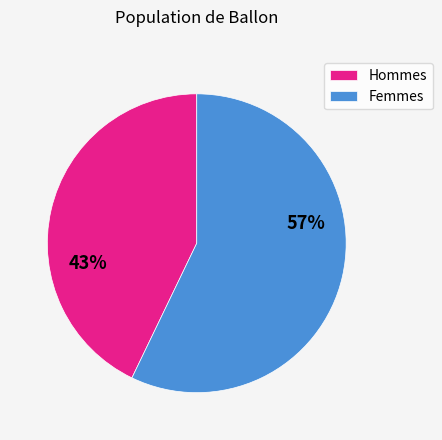

Which category has the smallest portion of the pie?

Hommes